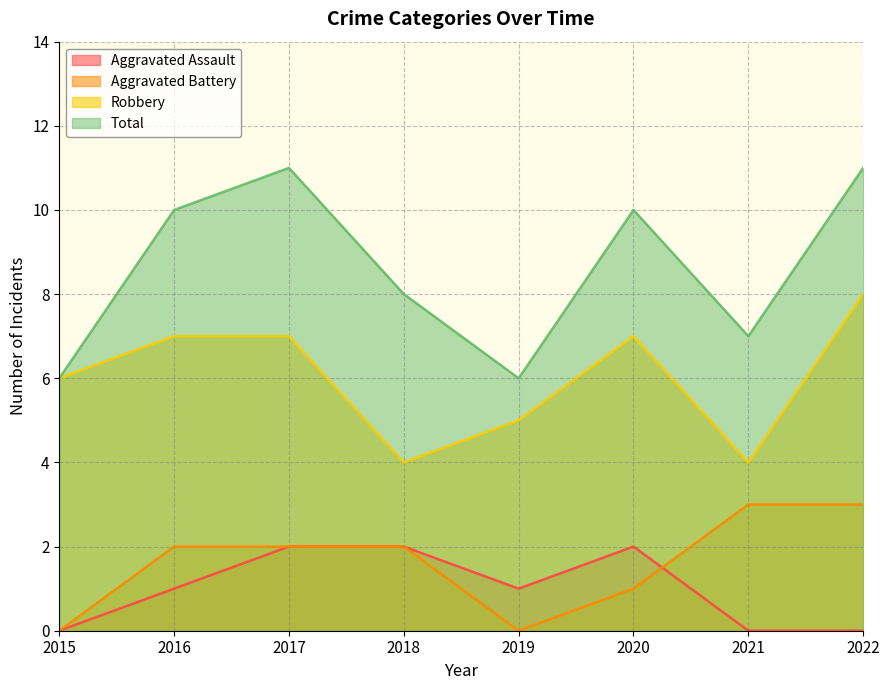

True or false: Robbery and Total cross at least once.

False